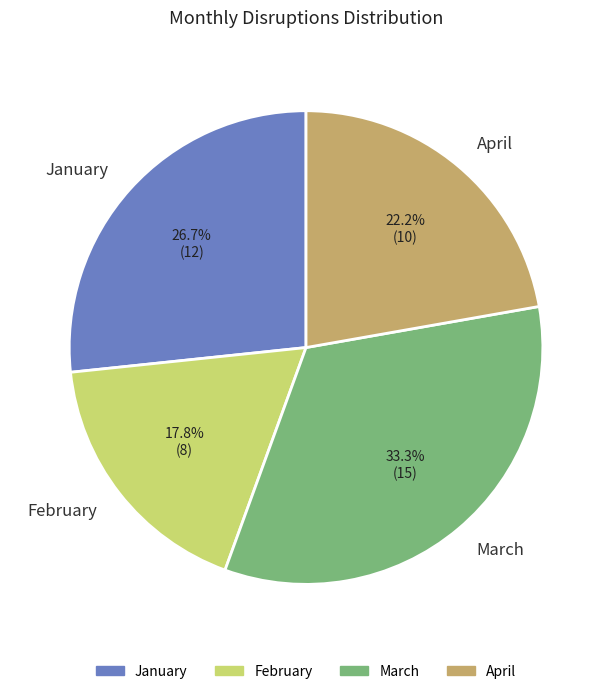

Which has a higher value, March or February?

March